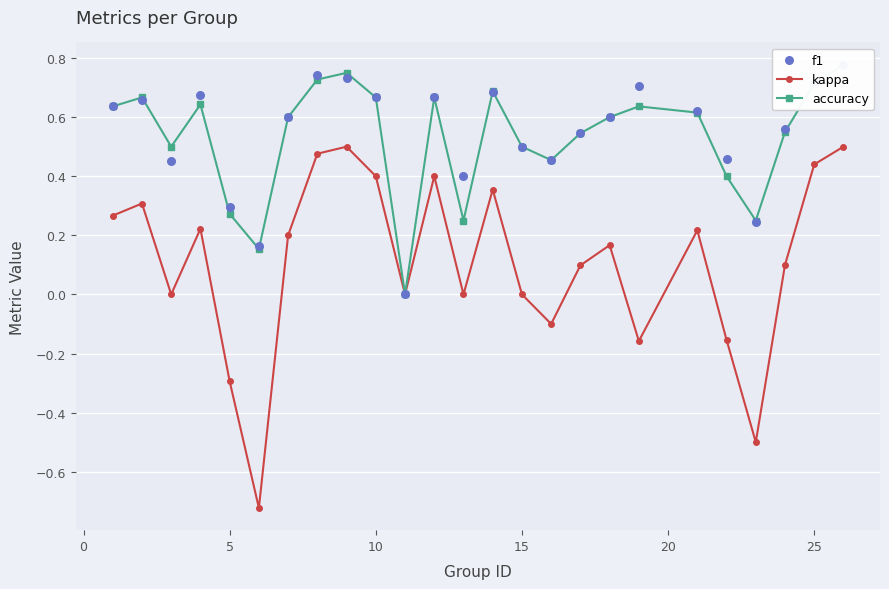

What are all the series names shown in the legend?

kappa, accuracy, f1